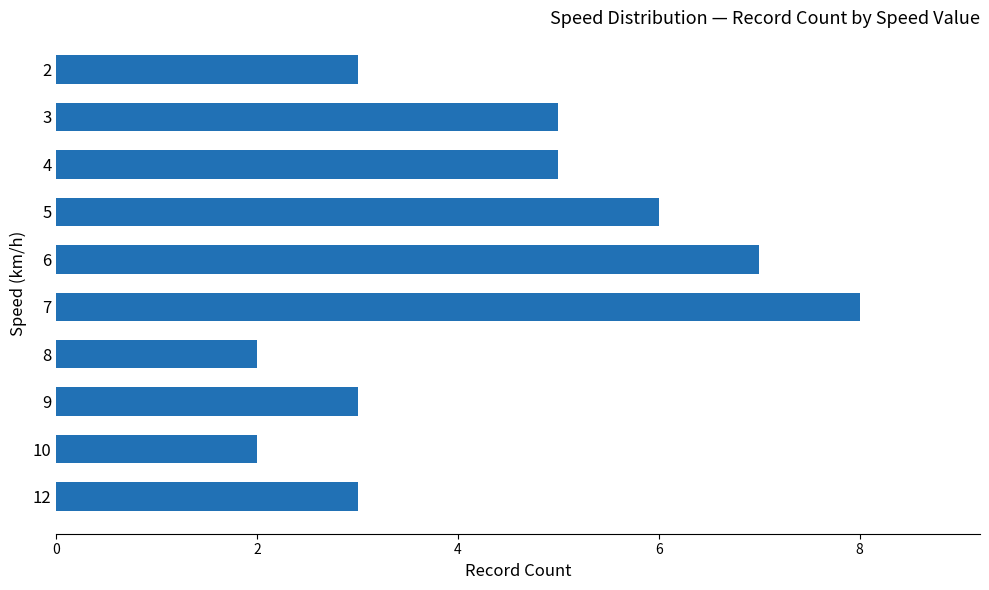

Count the number of categories in the chart.

10